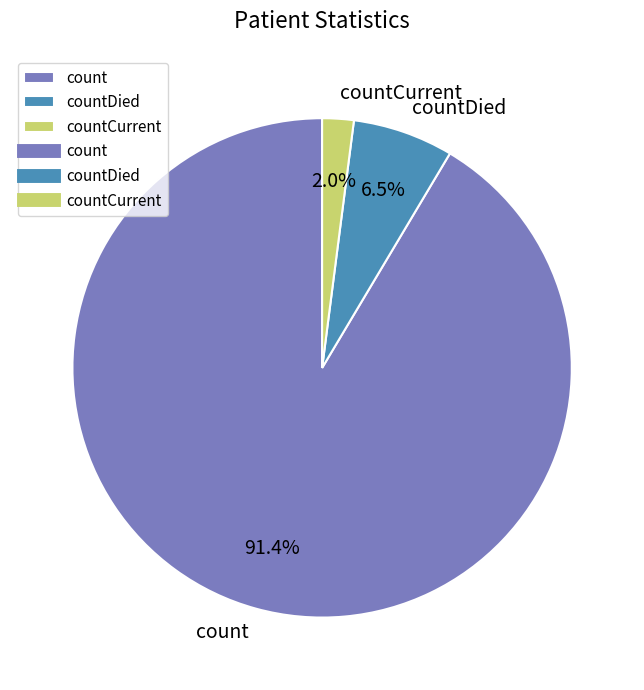

Rank the categories by value from highest to lowest.

count, countDied, countCurrent